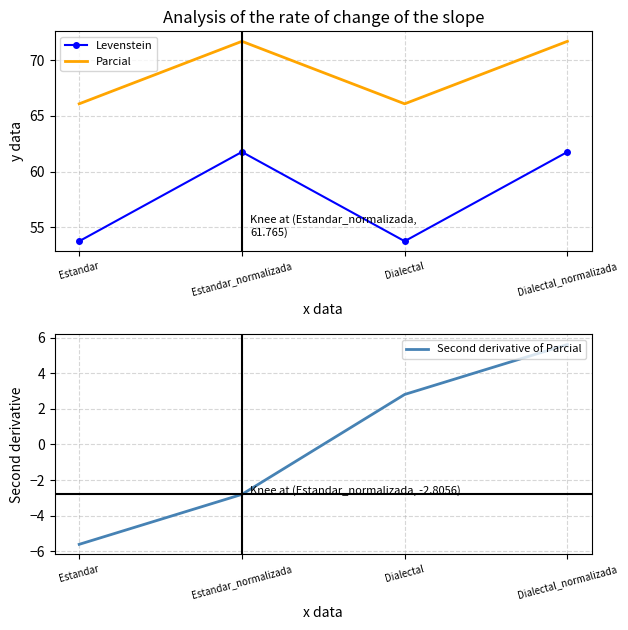

How many lines are shown in the chart?

3